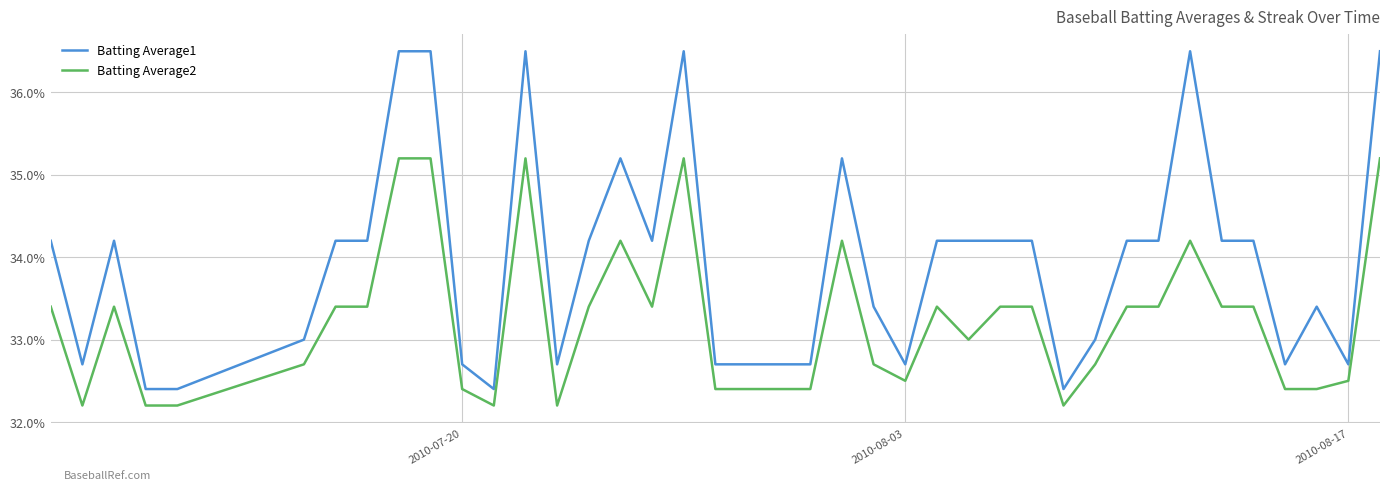

True or false: Batting Average1 and Batting Average2 cross at least once.

False